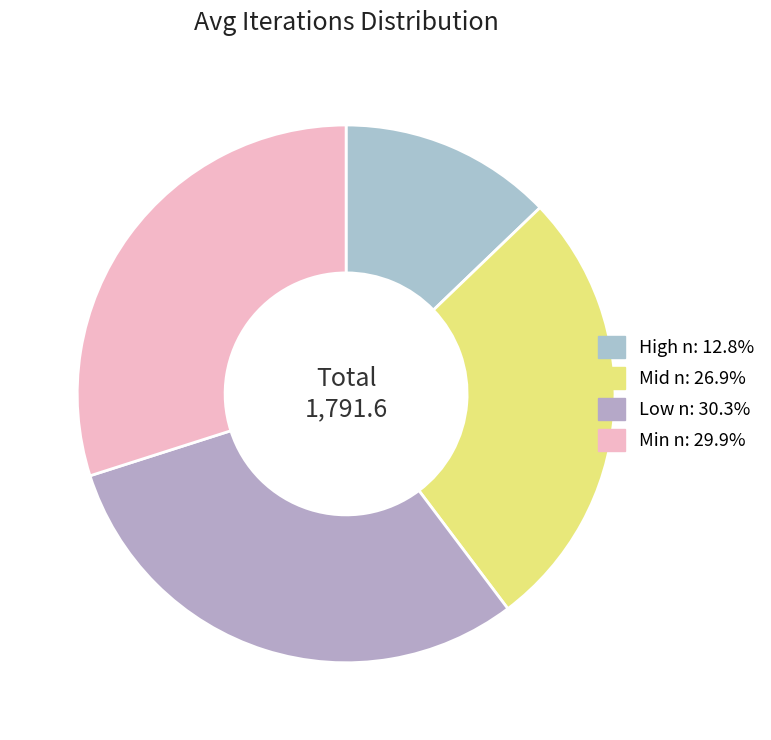

Count the number of slices in the pie.

4